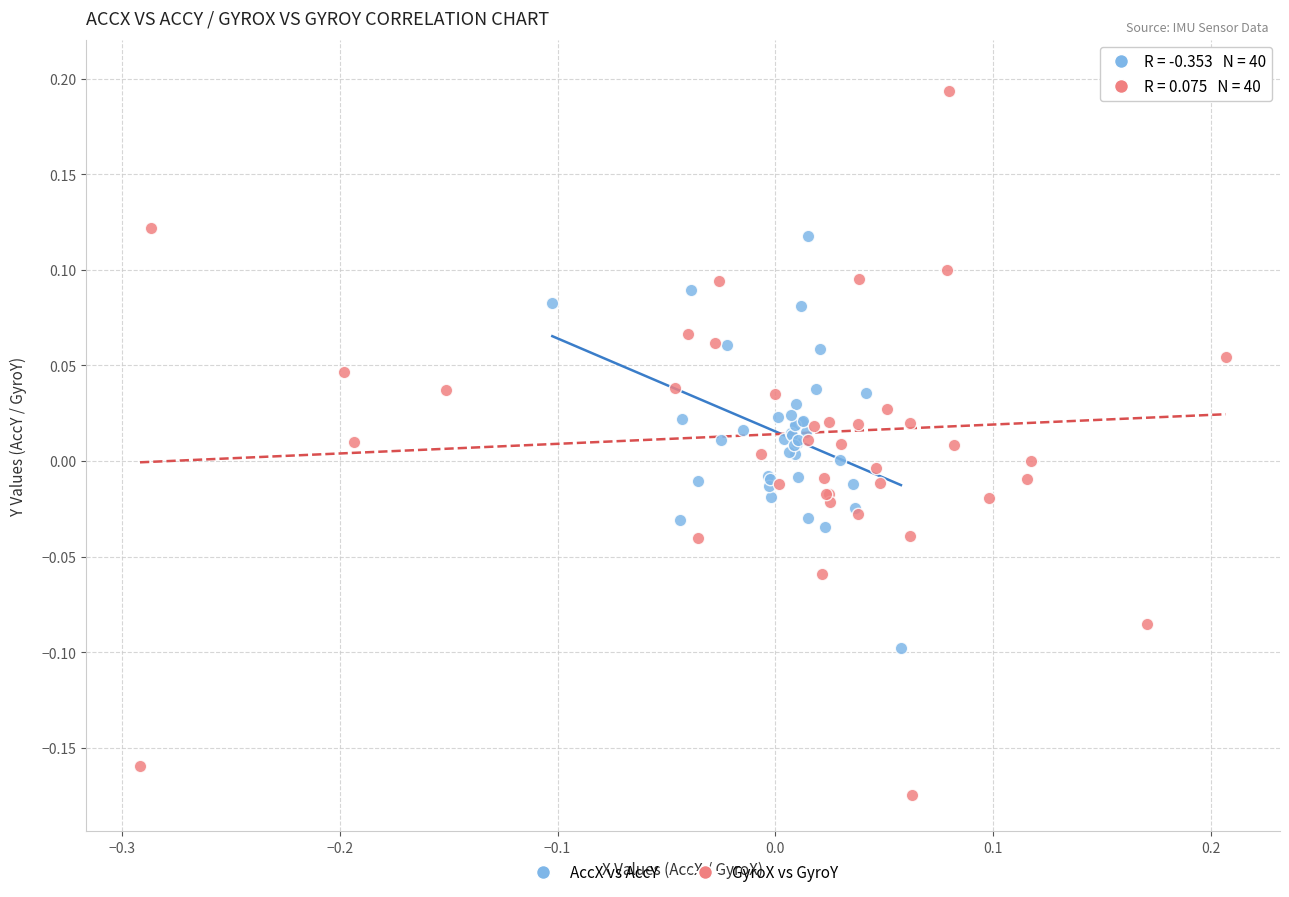

Which series reaches the minimum Y coordinate?

GyroX vs GyroY